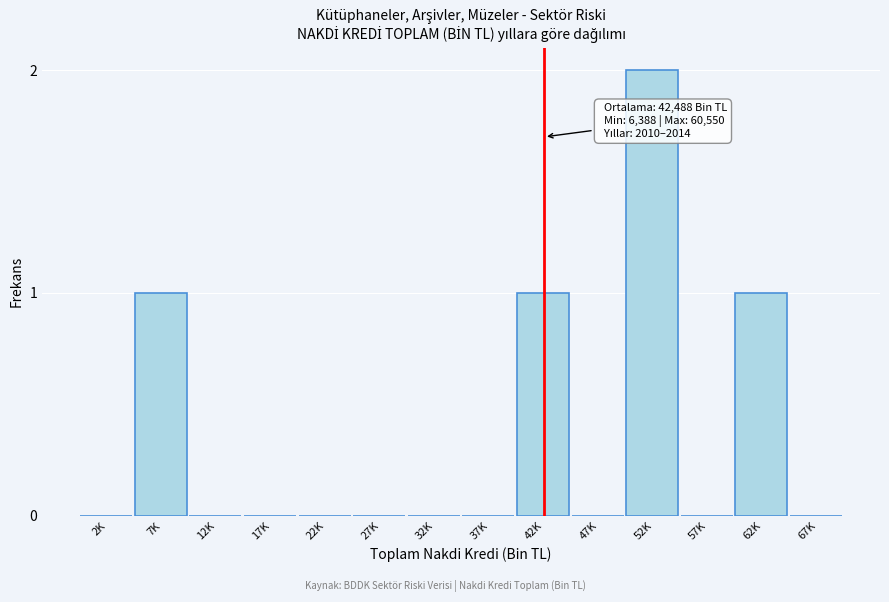

Reading left to right, list all the values displayed in this chart.

2K=0	7K=1	12K=0	17K=0	22K=0	27K=0	32K=0	37K=0	42K=1	47K=0	52K=2	57K=0	62K=1	67K=0